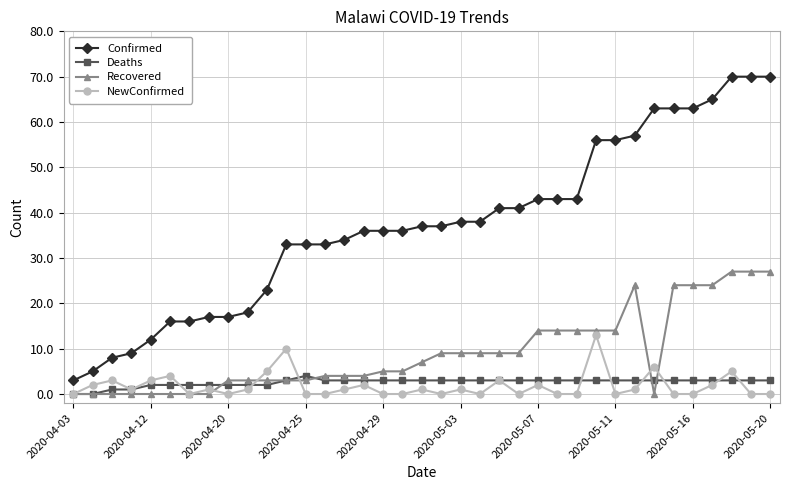

True or false: NewConfirmed and Confirmed intersect in this chart.

False